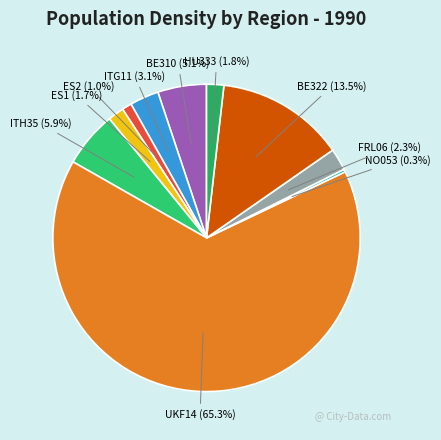

How many slices are in this pie chart?

10